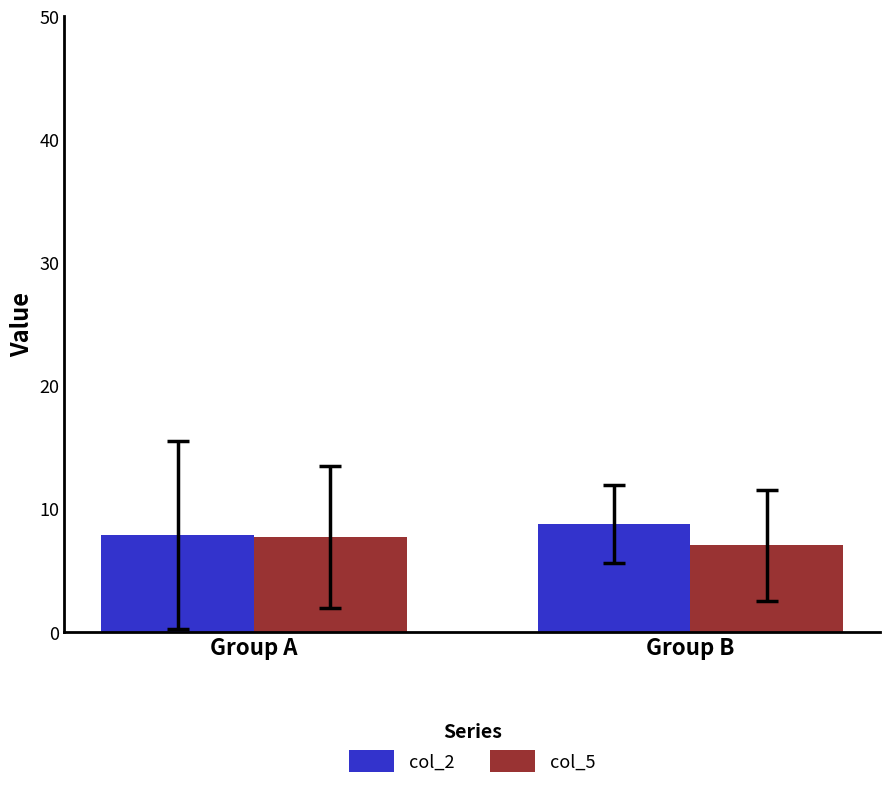

At Group B, list the series in order from smallest to largest.

col_5, col_2